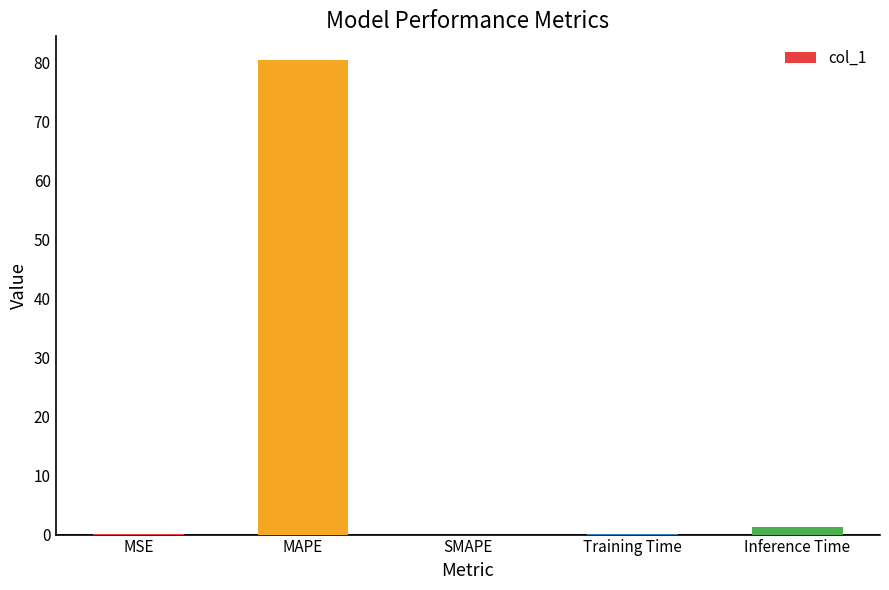

Which label corresponds to the largest value in the chart?

MAPE